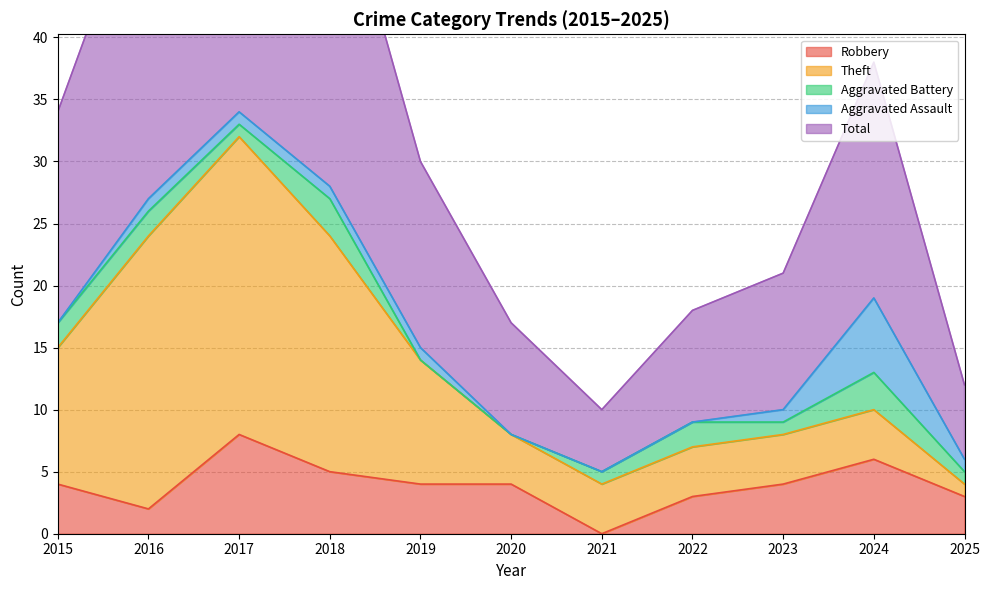

Where does the Theft series first go above 4?

2015